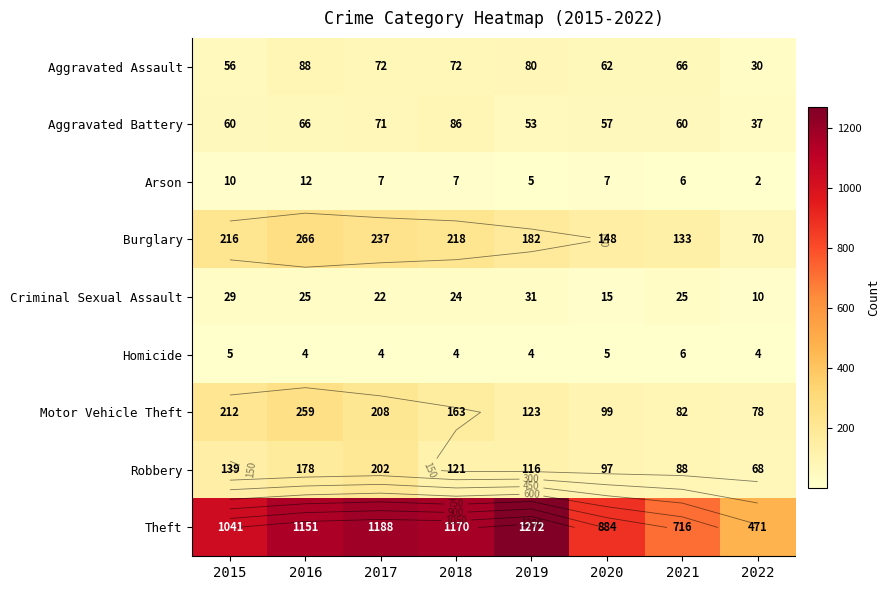

What is the difference between the Arson values at 2015 and 2016?

2